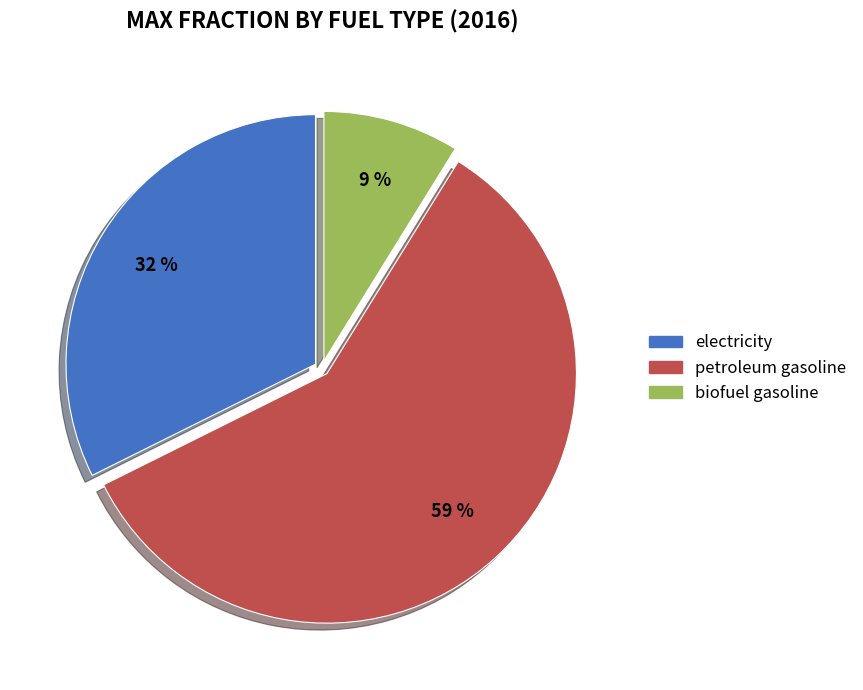

To the nearest percent, what is the average slice percentage?

33%